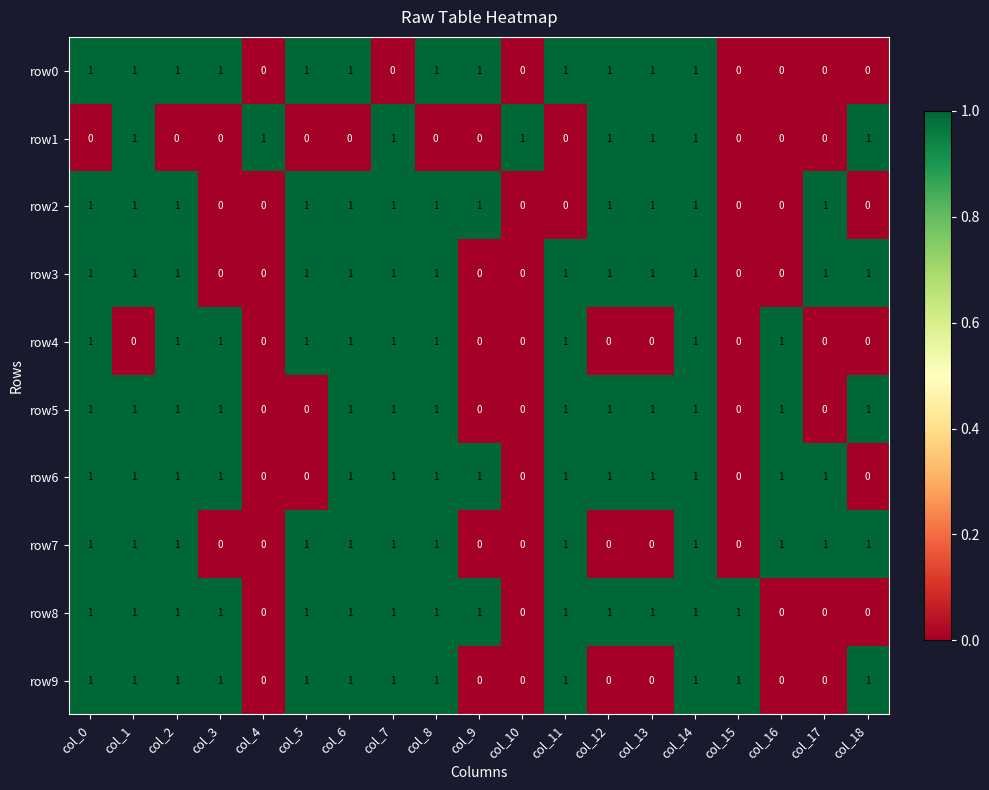

What is the sum of all row8 values?

14